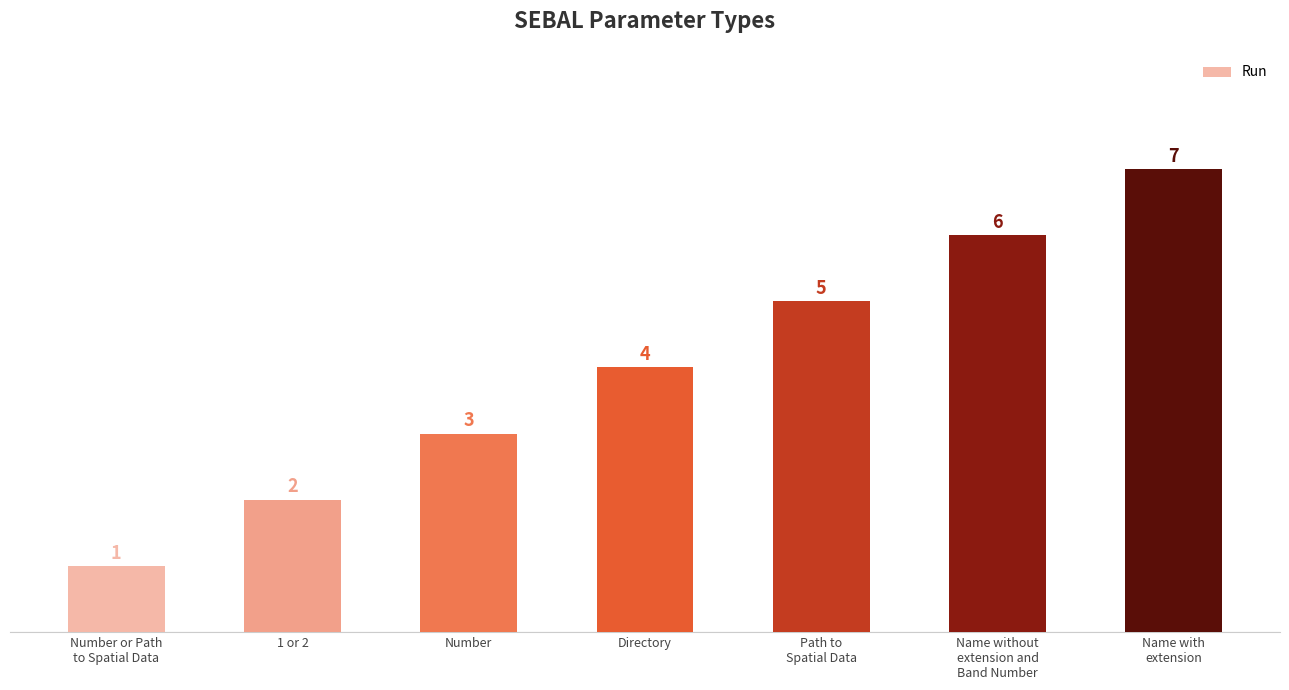

Reading left to right, extract all data points from this chart.

1	2	3	4	5	6	7